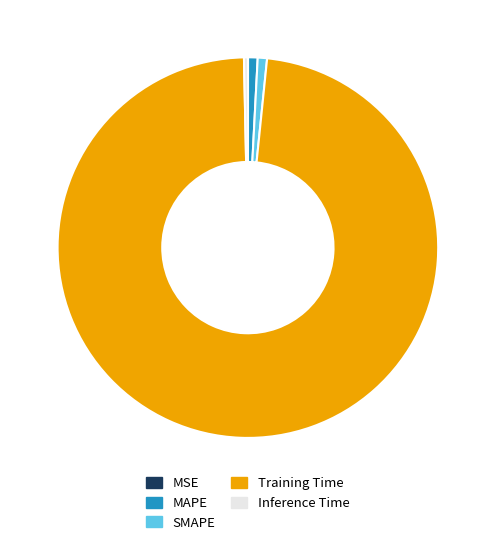

Which has a higher value, MAPE or Training Time?

Training Time